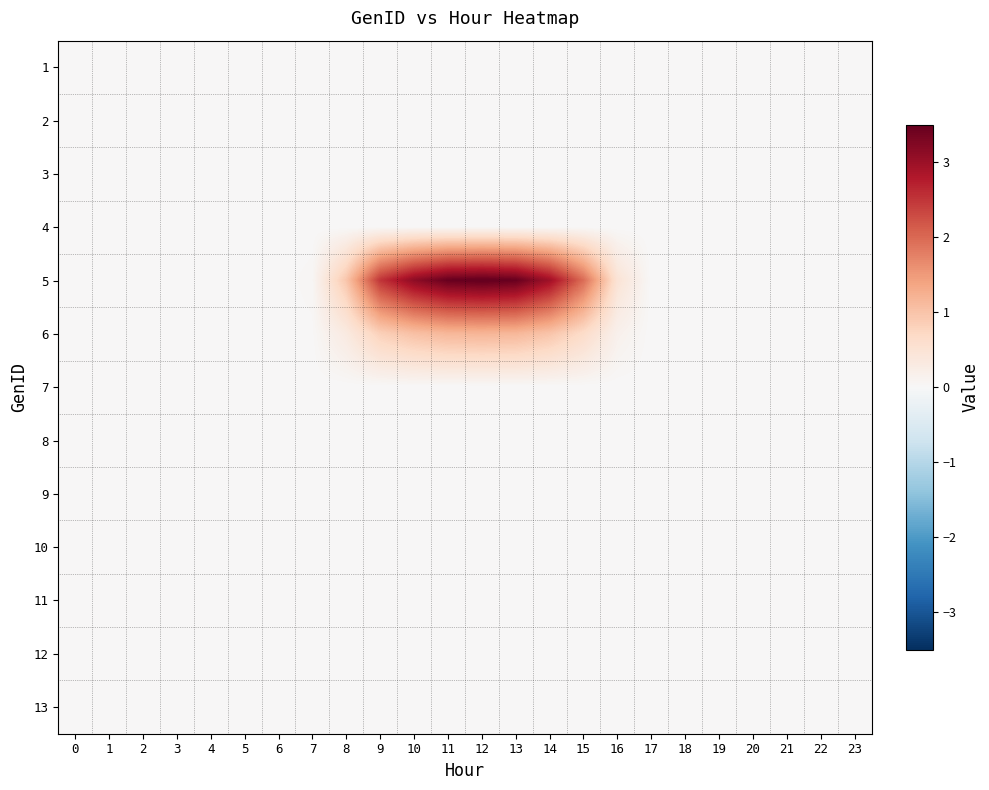

Reading left to right, transcribe all the data shown in this chart.

row_0: 0=0.0	1=0.0	2=0.0	3=0.0	4=0.0	5=0.0	6=0.0	7=0.0	8=0.0	9=0.0	10=0.0	11=0.0	12=0.0	13=0.0	14=0.0	15=0.0	16=0.0	17=0.0	18=0.0	19=0.0	20=0.0	21=0.0	22=0.0	23=0.0
row_1: 0=0.0	1=0.0	2=0.0	3=0.0	4=0.0	5=0.0	6=0.0	7=0.0	8=0.0	9=0.0	10=0.0	11=0.0	12=0.0	13=0.0	14=0.0	15=0.0	16=0.0	17=0.0	18=0.0	19=0.0	20=0.0	21=0.0	22=0.0	23=0.0
row_2: 0=0.0	1=0.0	2=0.0	3=0.0	4=0.0	5=0.0	6=0.0	7=0.0	8=0.0	9=0.0	10=0.0	11=0.0	12=0.0	13=0.0	14=0.0	15=0.0	16=0.0	17=0.0	18=0.0	19=0.0	20=0.0	21=0.0	22=0.0	23=0.0
row_3: 0=0.0	1=0.0	2=0.0	3=0.0	4=0.0	5=0.0	6=0.0	7=0.0	8=0.0	9=0.0	10=0.0	11=0.0	12=0.0	13=0.0	14=0.0	15=0.0	16=0.0	17=0.0	18=0.0	19=0.0	20=0.0	21=0.0	22=0.0	23=0.0
row_4: 0=0.0	1=0.0	2=0.0	3=0.0	4=0.0	5=0.0	6=0.0	7=0.0	8=1.0	9=2.5	10=3.1	11=3.5	12=3.5	13=3.5	14=3.0	15=2.0	16=0.5	17=0.0	18=0.0	19=0.0	20=0.0	21=0.0	22=0.0	23=0.0
row_5: 0=0.0	1=0.0	2=0.0	3=0.0	4=0.0	5=0.0	6=0.0	7=0.0	8=0.3	9=0.8	10=1.0	11=1.2	12=1.2	13=1.2	14=1.0	15=0.7	16=0.2	17=0.0	18=0.0	19=0.0	20=0.0	21=0.0	22=0.0	23=0.0
row_6: 0=0.0	1=0.0	2=0.0	3=0.0	4=0.0	5=0.0	6=0.0	7=0.0	8=0.0	9=0.0	10=0.0	11=0.0	12=0.0	13=0.0	14=0.0	15=0.0	16=0.0	17=0.0	18=0.0	19=0.0	20=0.0	21=0.0	22=0.0	23=0.0
row_7: 0=0.0	1=0.0	2=0.0	3=0.0	4=0.0	5=0.0	6=0.0	7=0.0	8=0.0	9=0.0	10=0.0	11=0.0	12=0.0	13=0.0	14=0.0	15=0.0	16=0.0	17=0.0	18=0.0	19=0.0	20=0.0	21=0.0	22=0.0	23=0.0
row_8: 0=0.0	1=0.0	2=0.0	3=0.0	4=0.0	5=0.0	6=0.0	7=0.0	8=0.0	9=0.0	10=0.0	11=0.0	12=0.0	13=0.0	14=0.0	15=0.0	16=0.0	17=0.0	18=0.0	19=0.0	20=0.0	21=0.0	22=0.0	23=0.0
row_9: 0=0.0	1=0.0	2=0.0	3=0.0	4=0.0	5=0.0	6=0.0	7=0.0	8=0.0	9=0.0	10=0.0	11=0.0	12=0.0	13=0.0	14=0.0	15=0.0	16=0.0	17=0.0	18=0.0	19=0.0	20=0.0	21=0.0	22=0.0	23=0.0
row_10: 0=0.0	1=0.0	2=0.0	3=0.0	4=0.0	5=0.0	6=0.0	7=0.0	8=0.0	9=0.0	10=0.0	11=0.0	12=0.0	13=0.0	14=0.0	15=0.0	16=0.0	17=0.0	18=0.0	19=0.0	20=0.0	21=0.0	22=0.0	23=0.0
row_11: 0=0.0	1=0.0	2=0.0	3=0.0	4=0.0	5=0.0	6=0.0	7=0.0	8=0.0	9=0.0	10=0.0	11=0.0	12=0.0	13=0.0	14=0.0	15=0.0	16=0.0	17=0.0	18=0.0	19=0.0	20=0.0	21=0.0	22=0.0	23=0.0
row_12: 0=0.0	1=0.0	2=0.0	3=0.0	4=0.0	5=0.0	6=0.0	7=0.0	8=0.0	9=0.0	10=0.0	11=0.0	12=0.0	13=0.0	14=0.0	15=0.0	16=0.0	17=0.0	18=0.0	19=0.0	20=0.0	21=0.0	22=0.0	23=0.0